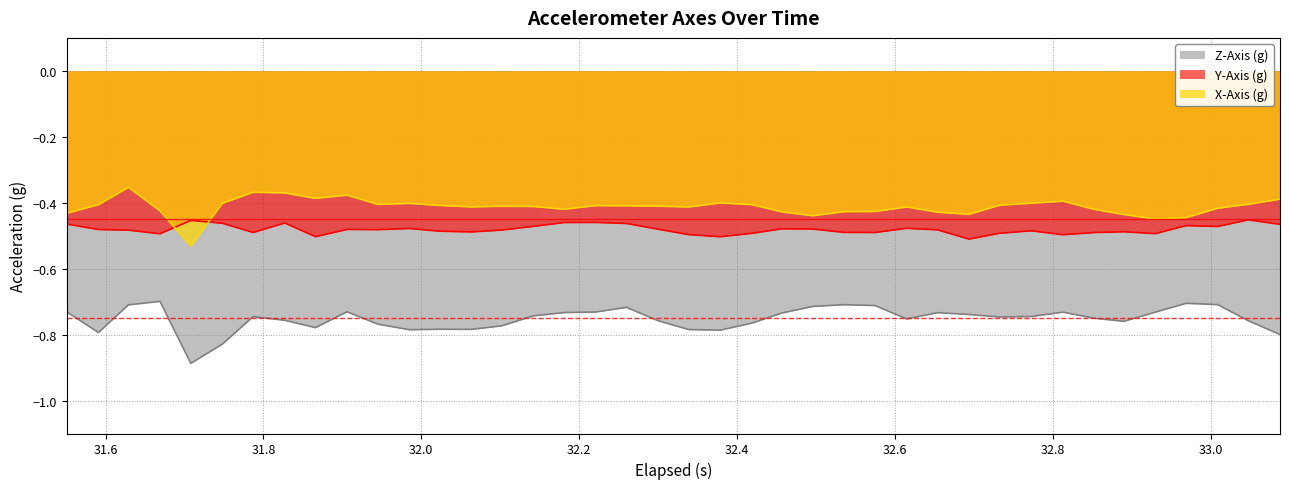

True or false: X-Axis (g) line has more than 2 points higher than both neighbors.

True